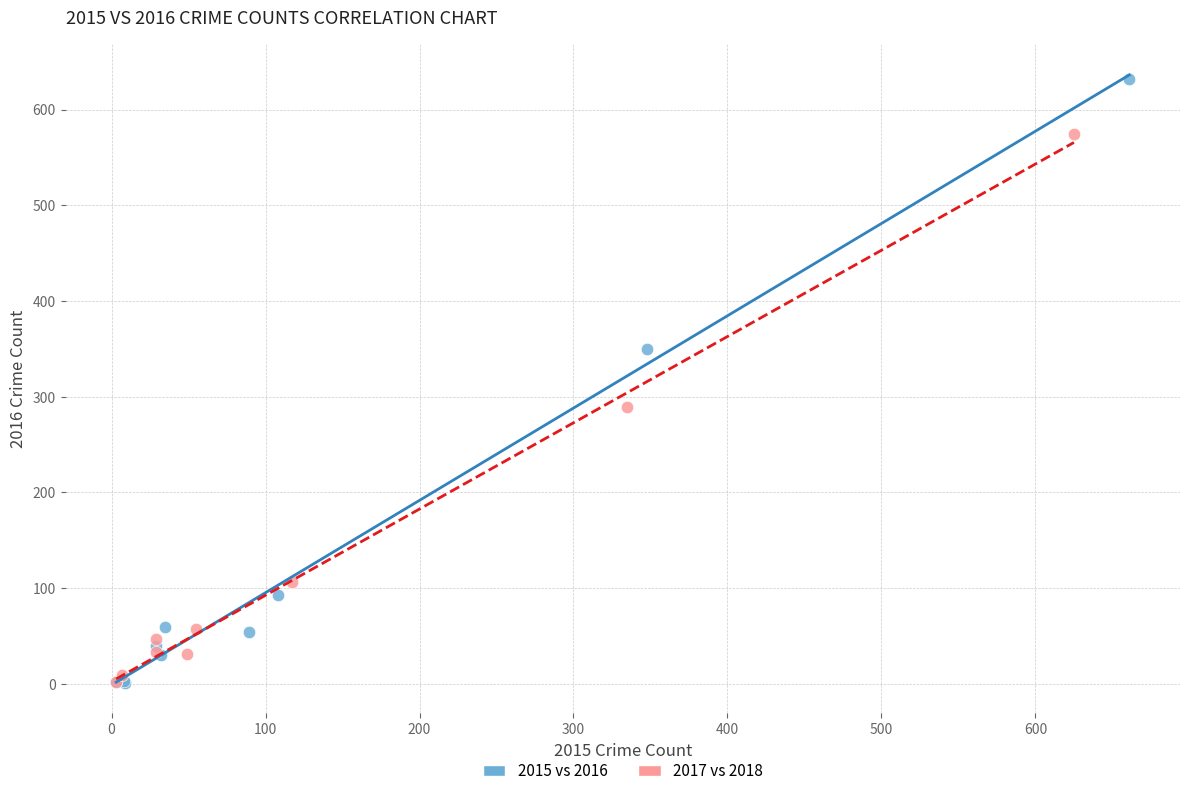

Which series has the widest spread of Y values?

2015 vs 2016